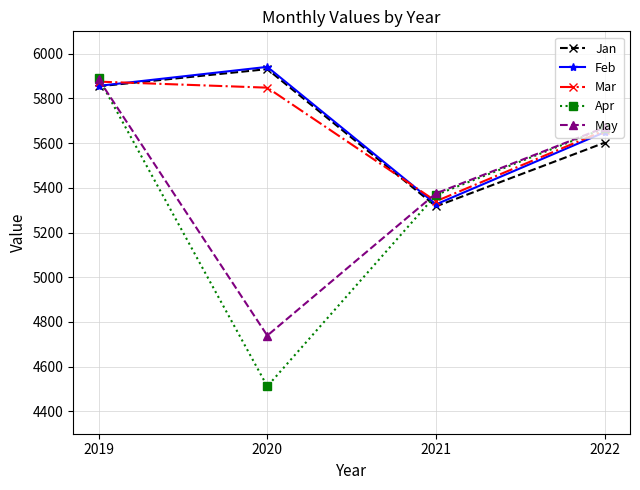

How many series are shown in this chart?

5